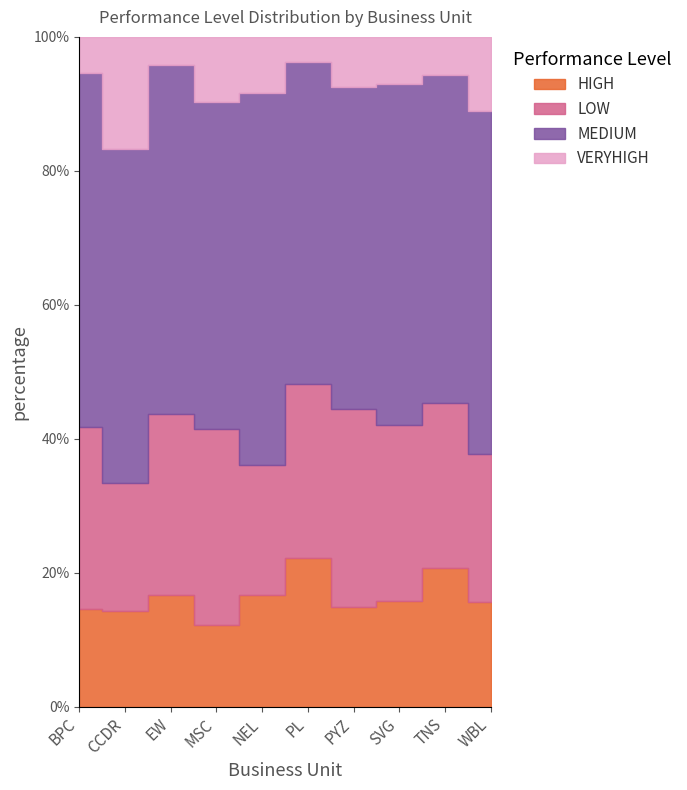

How many lines are shown in the chart?

4